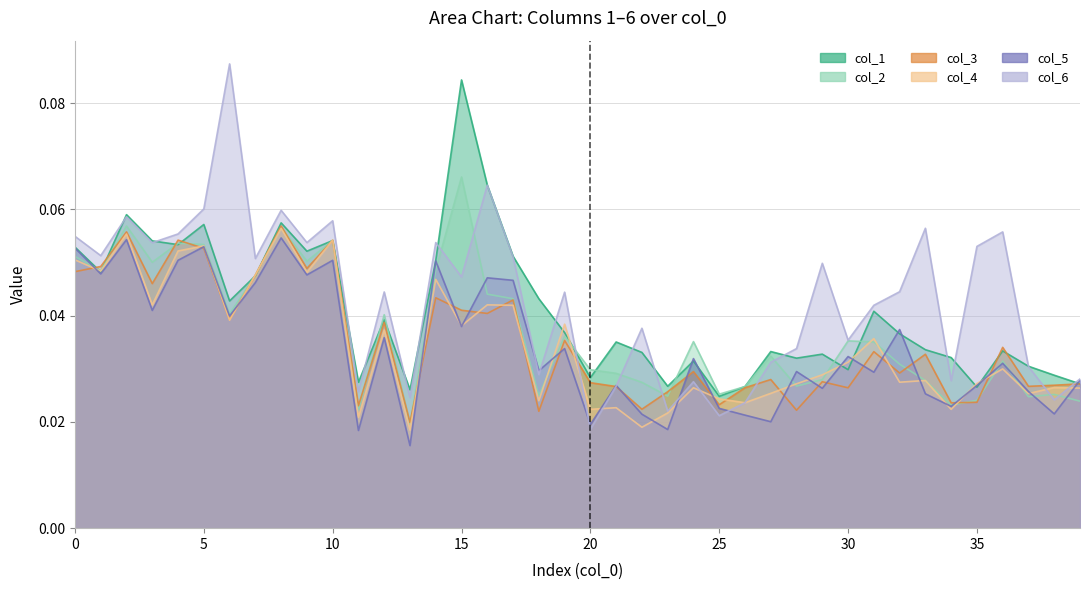

What is the sum of all col_2 values?

1.5